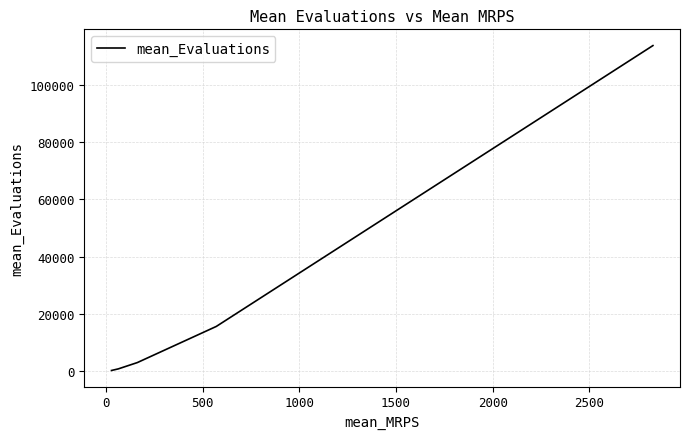

What is the difference between the maximum and minimum values?

113471.5